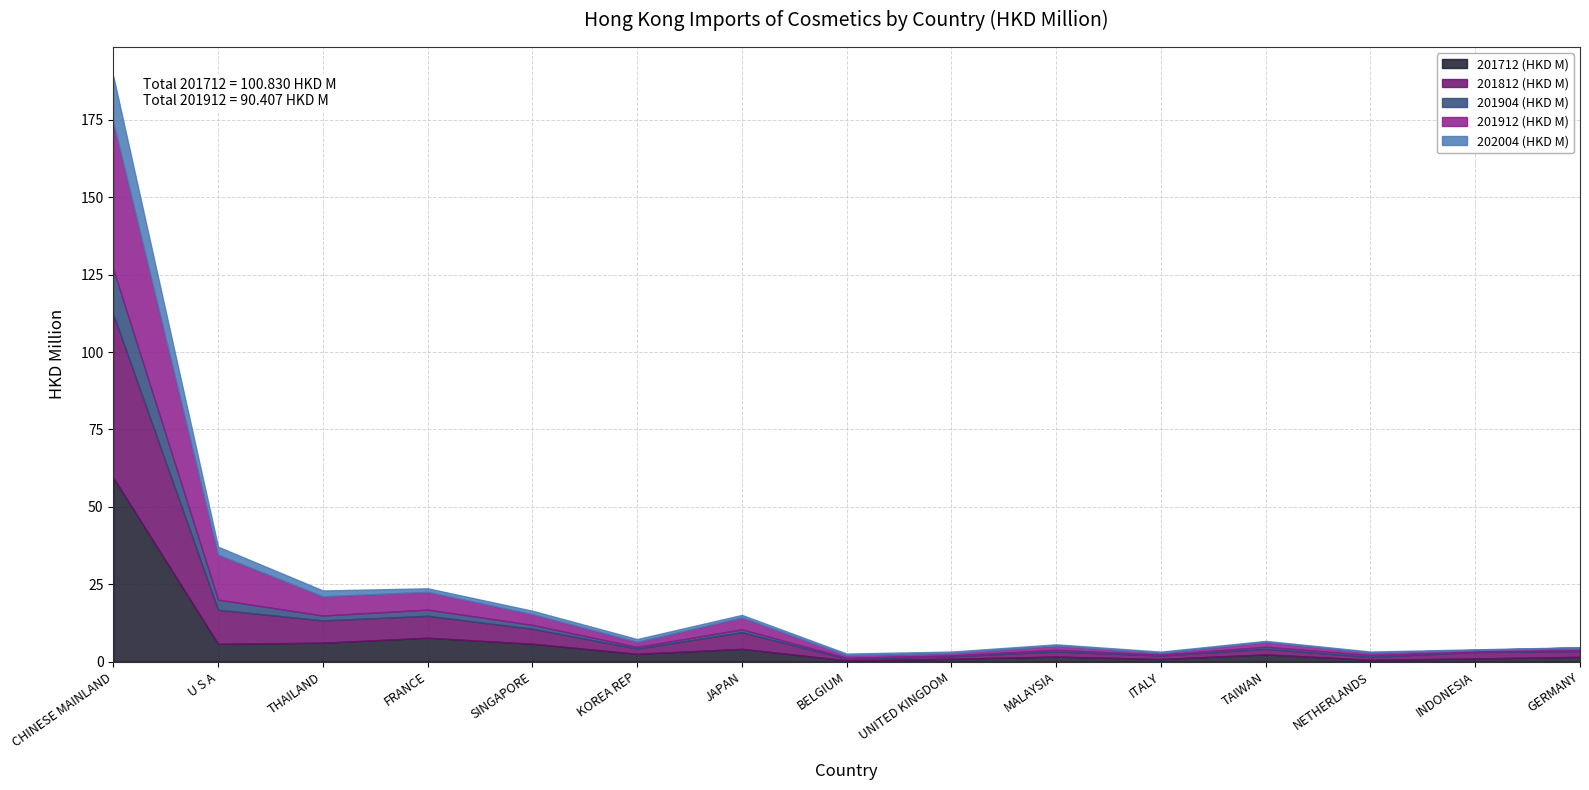

What is the label of the 14th point from the left?

INDONESIA